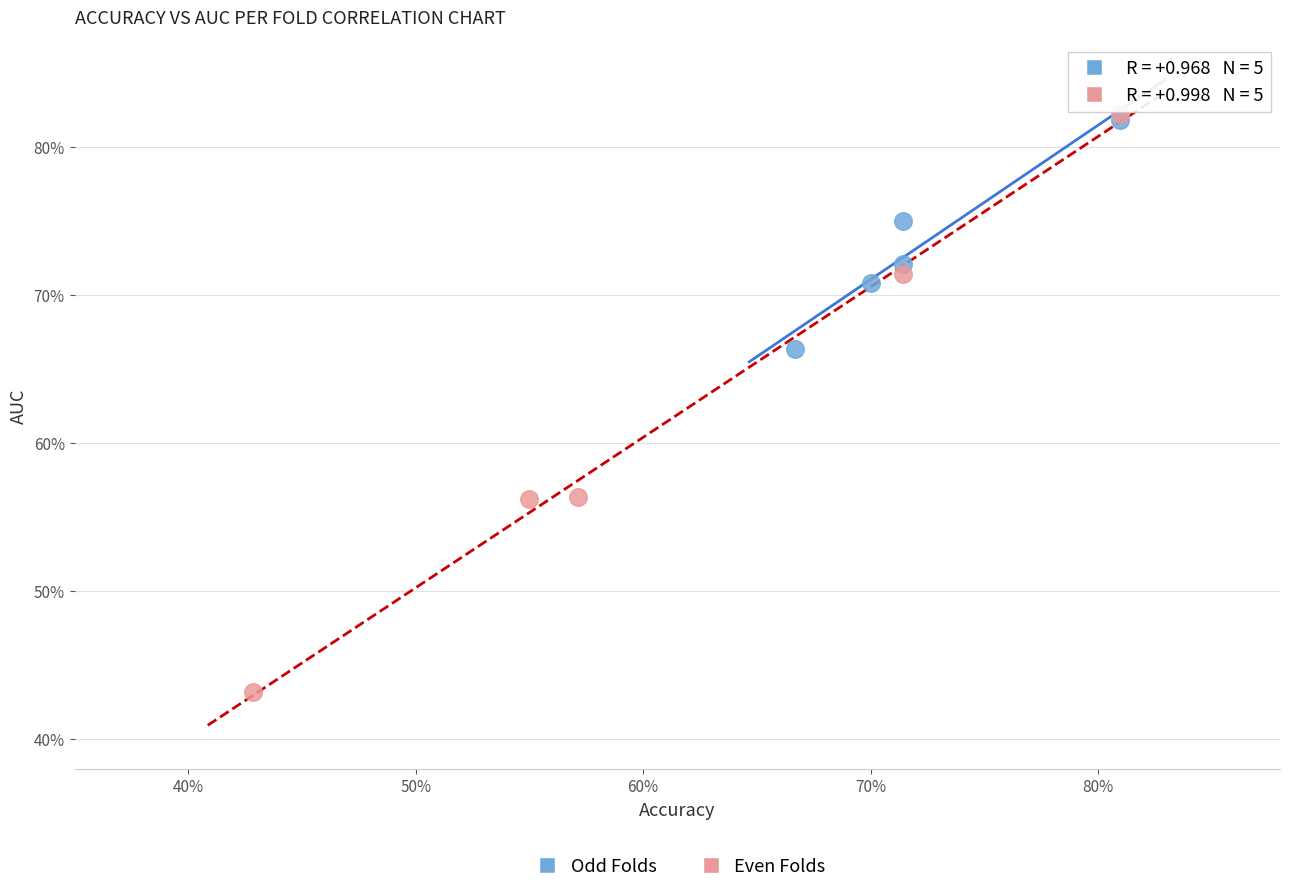

Which series has the largest Y range (max minus min)?

Even Folds